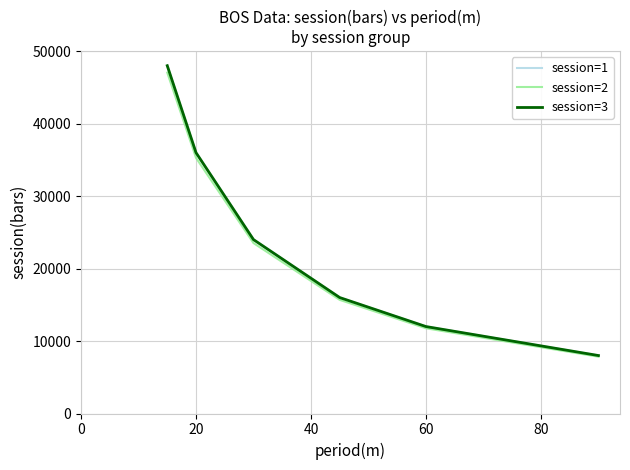

True or false: session=1 has more than 2 points higher than both neighbors.

False